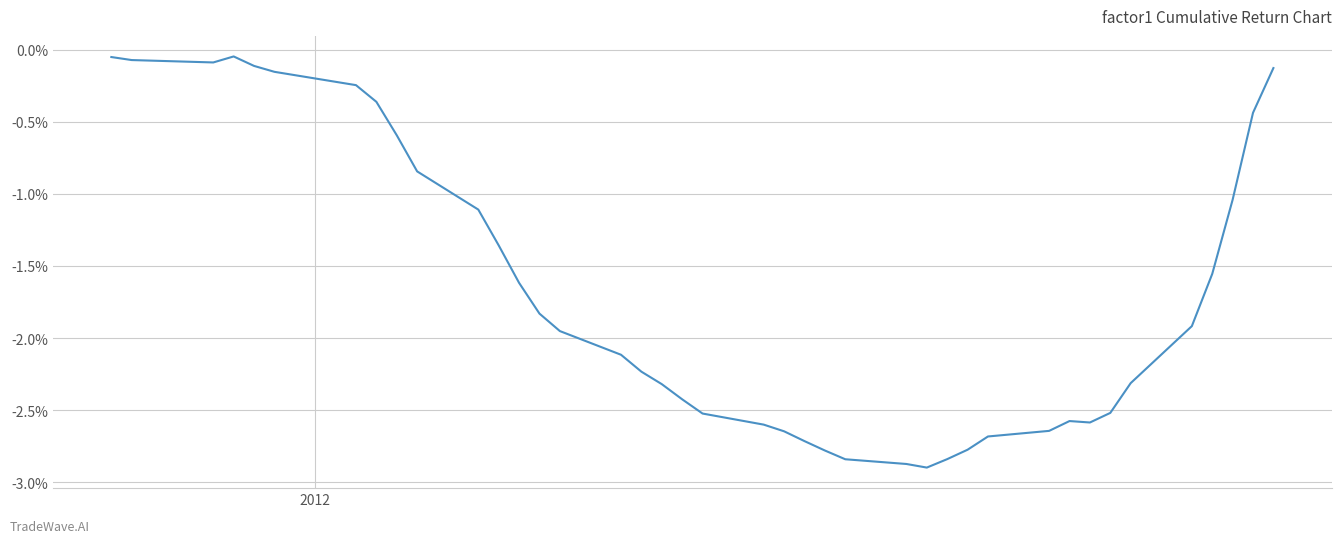

How many lines are shown in the chart?

1